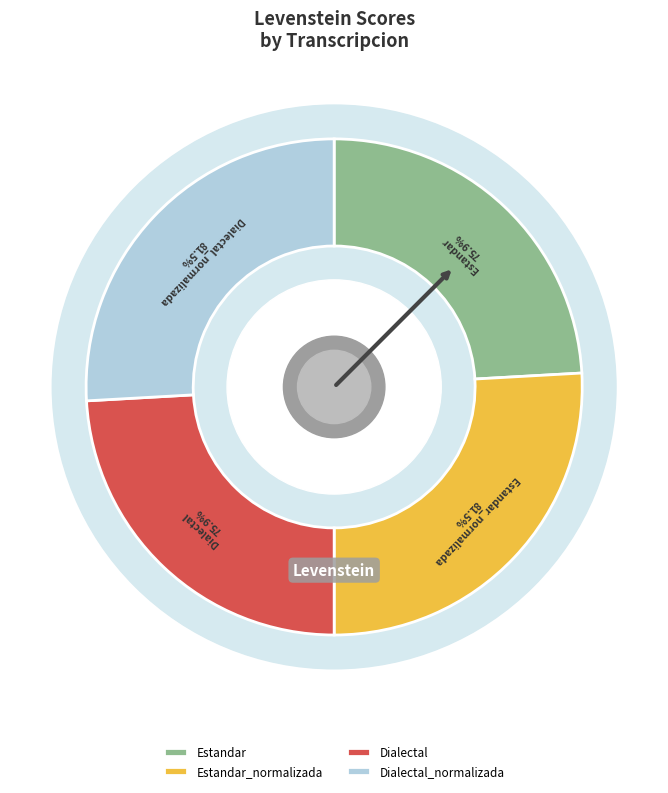

What is the change in value from Estandar to Estandar_normalizada?

+5.6